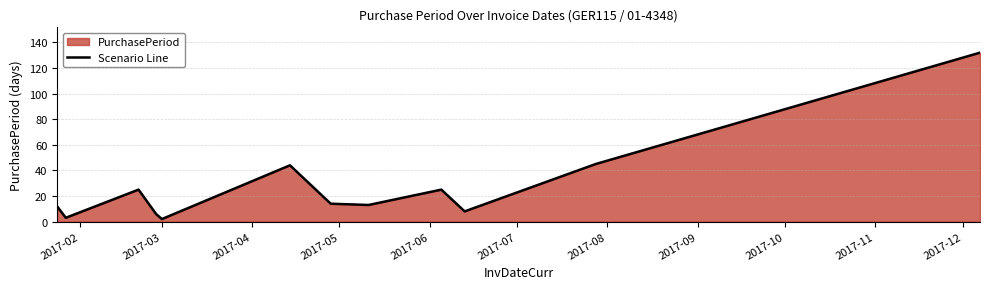

What is the difference between the maximum and minimum values?

130